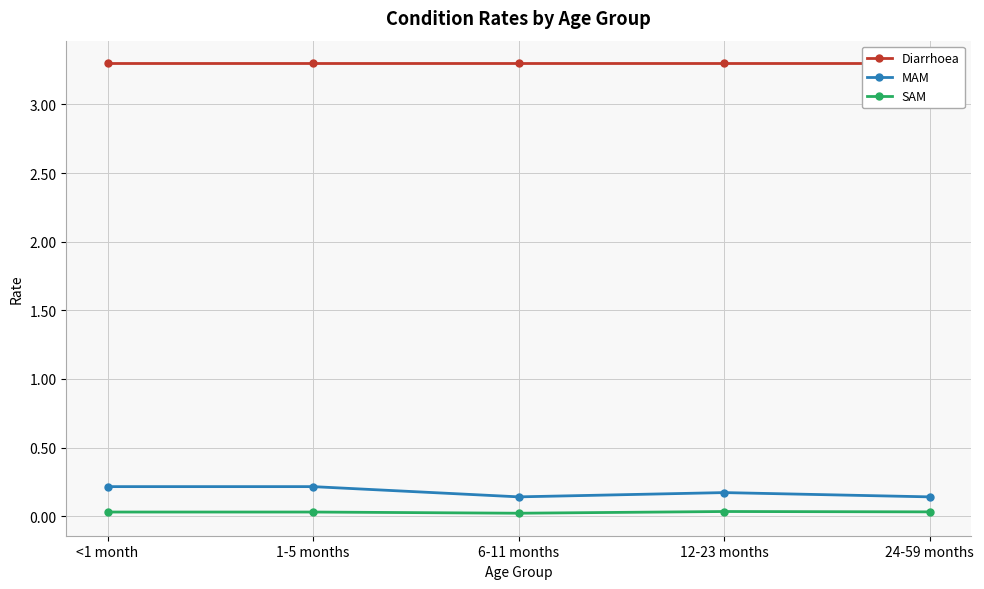

What is the value of the MAM point at the 2nd from the left?

0.2